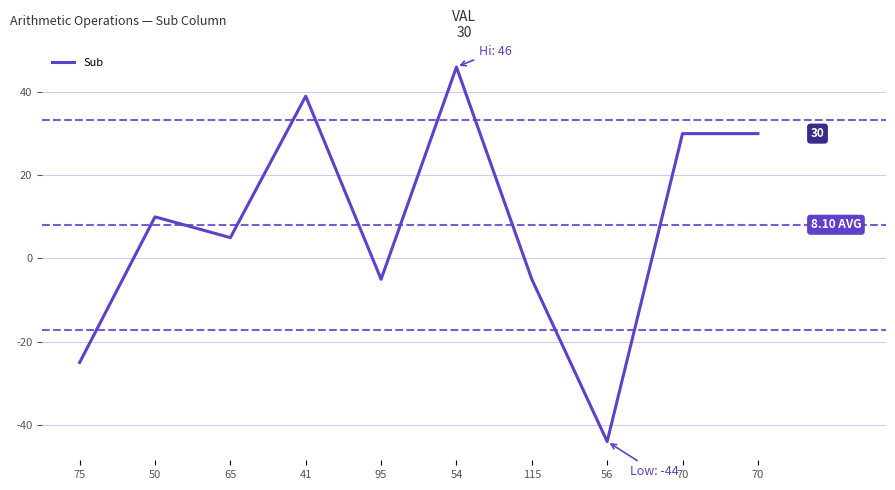

Reading right to left, extract all data points from this chart.

30	30	-44	-5	46	-5	39	5	10	-25